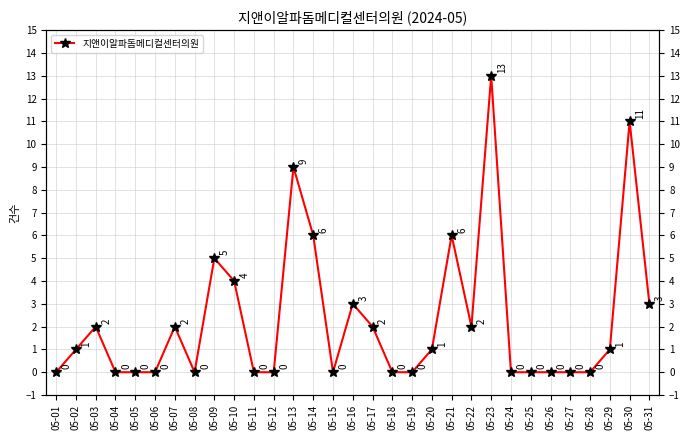

How many distinct data groups are displayed?

1